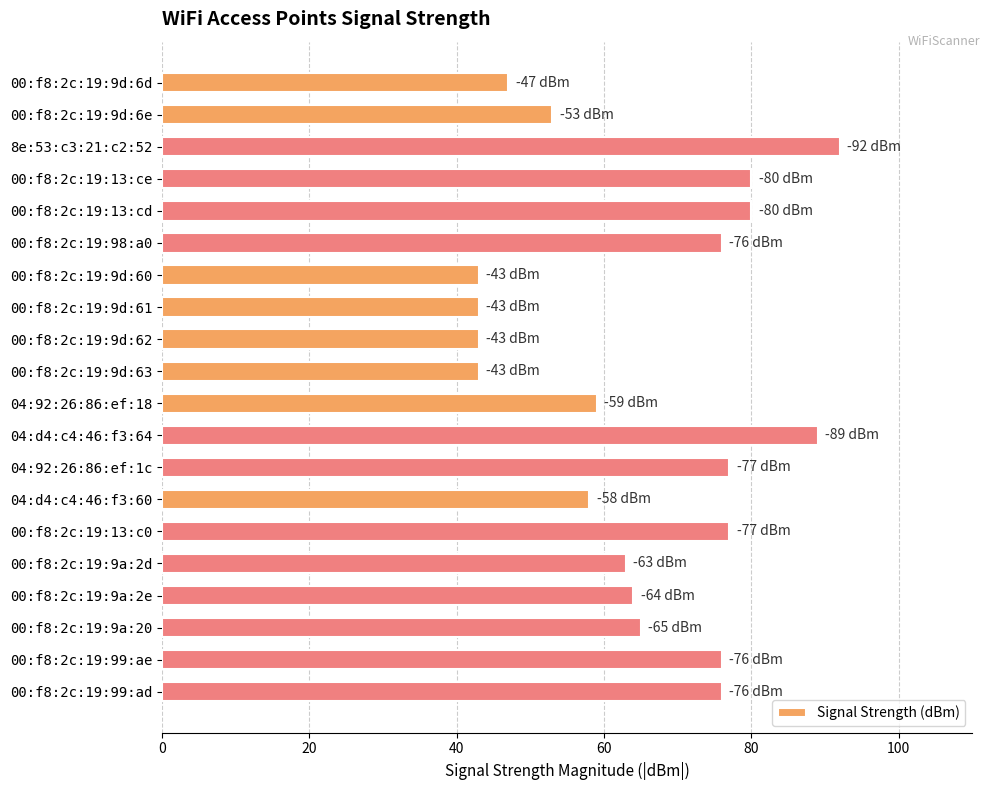

What is the label of the 3rd bar from the top?

8e:53:c3:21:c2:52